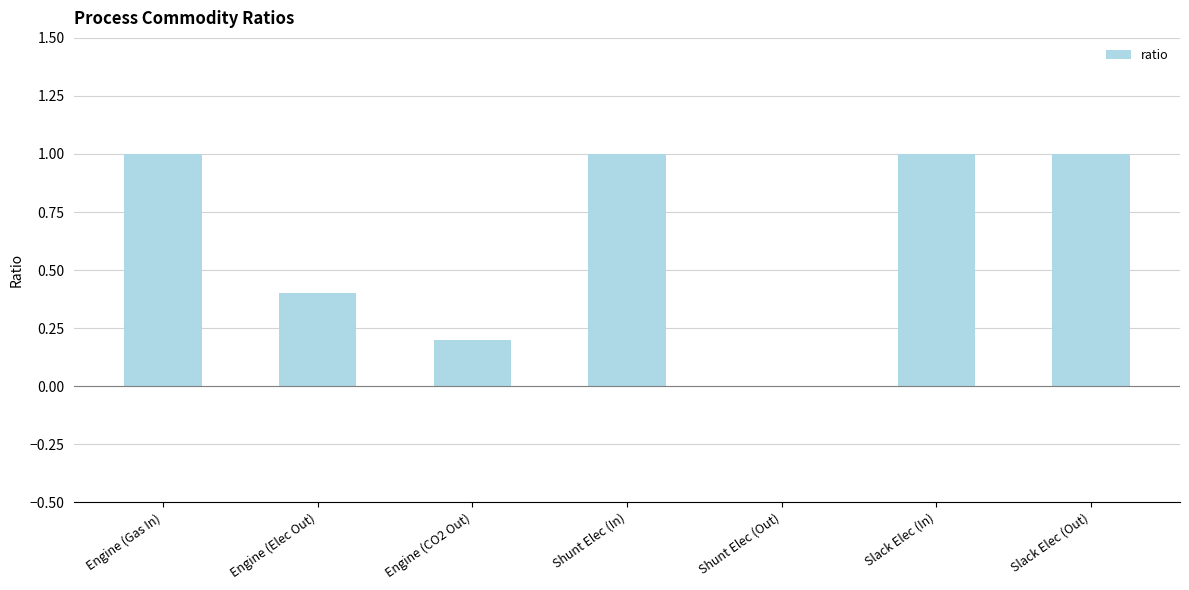

What is the sum of all values?

4.6